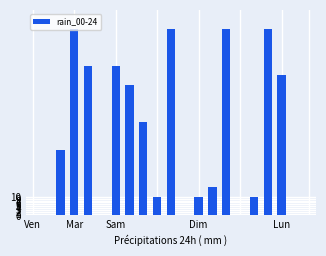

What is the maximum value shown in the chart?

100